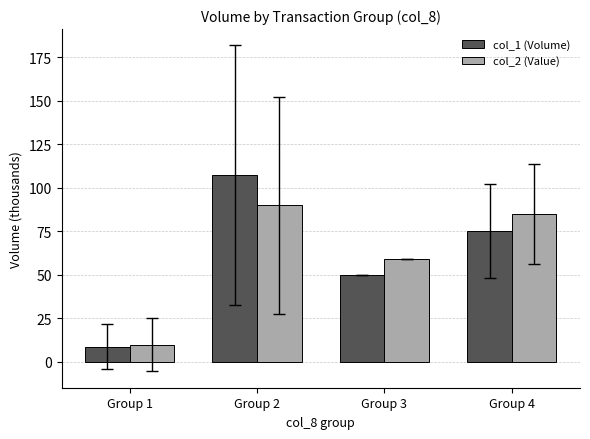

The col_1 (Volume) series shows 126.6 at Group 4. True or false?

False